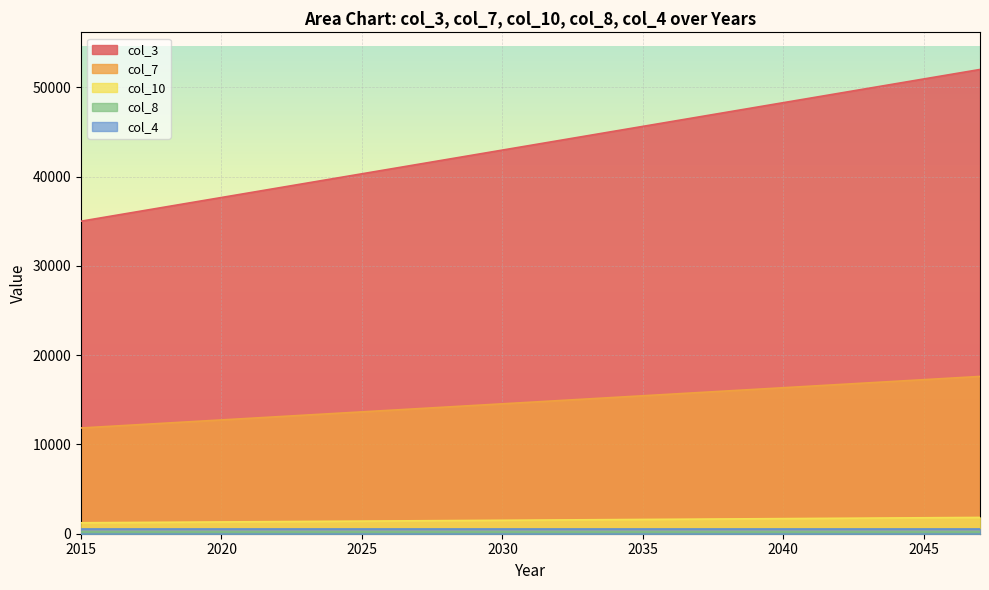

How many values in the col_3 series exceed 43496?

16